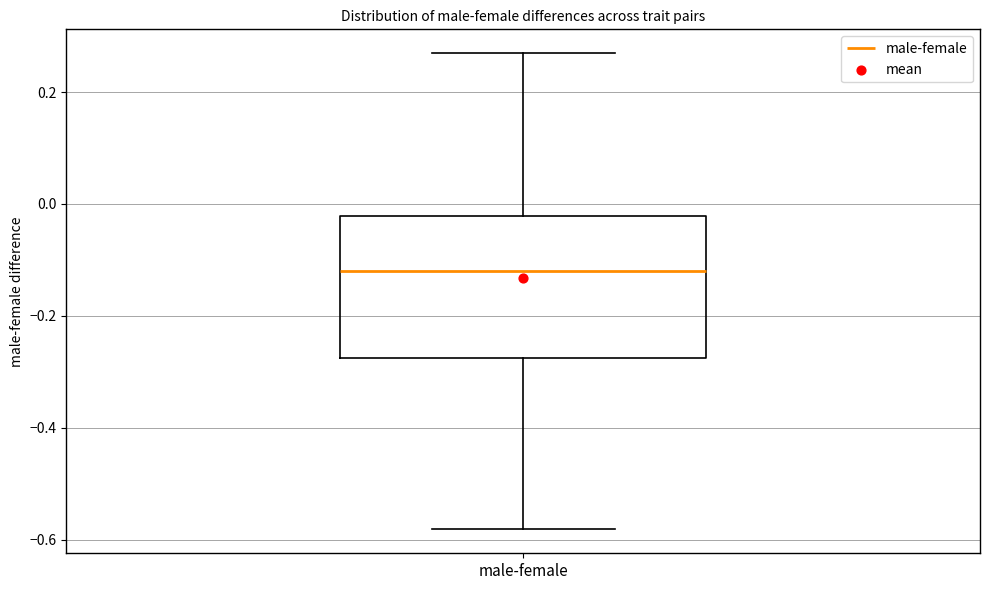

Transcribe this box plot: give where the median line is, the range the box spans, and where the two whiskers end, as read against the y-axis. The values are not printed on the chart, so give them approximately, as read against the axis.

median -0.12, box -0.28 to -0.02, whiskers -0.58 to 0.26